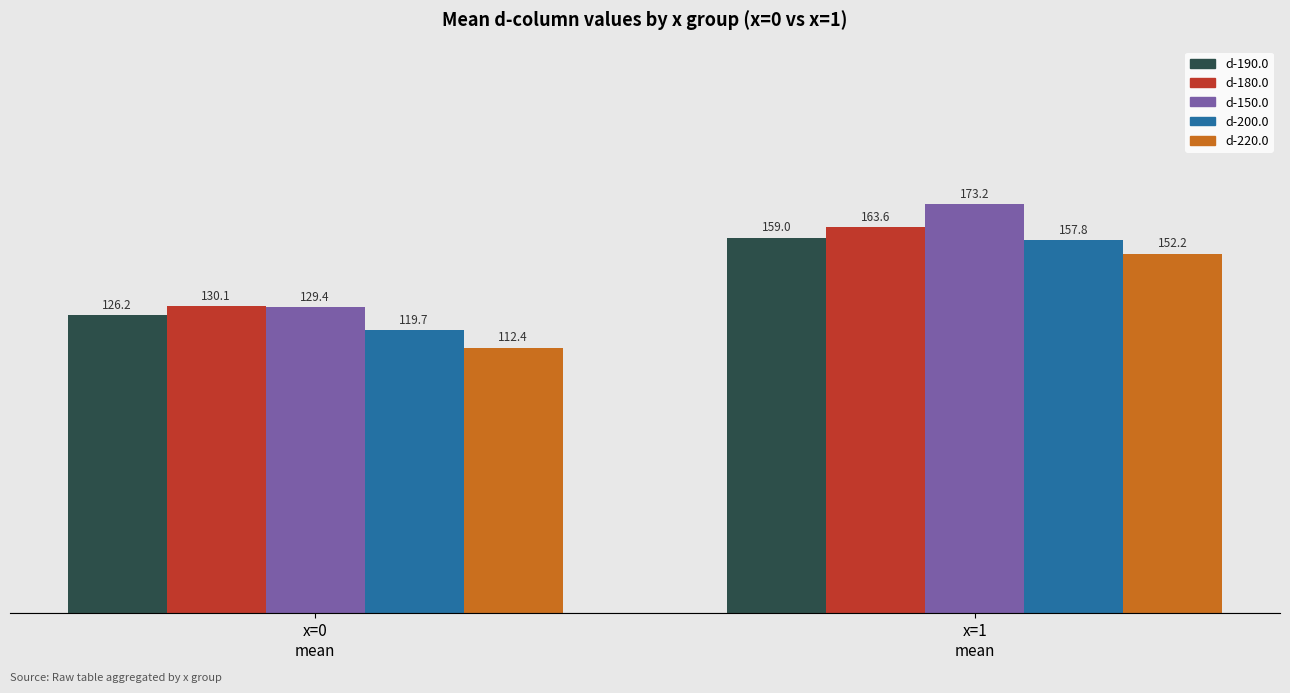

How many distinct data groups are displayed?

5